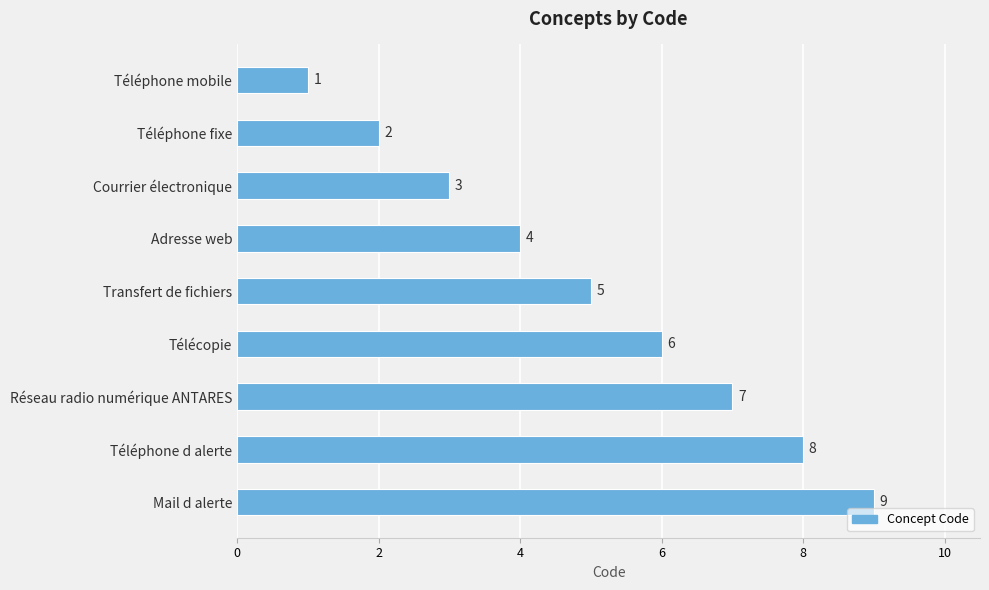

Does the chart contain any negative values?

No